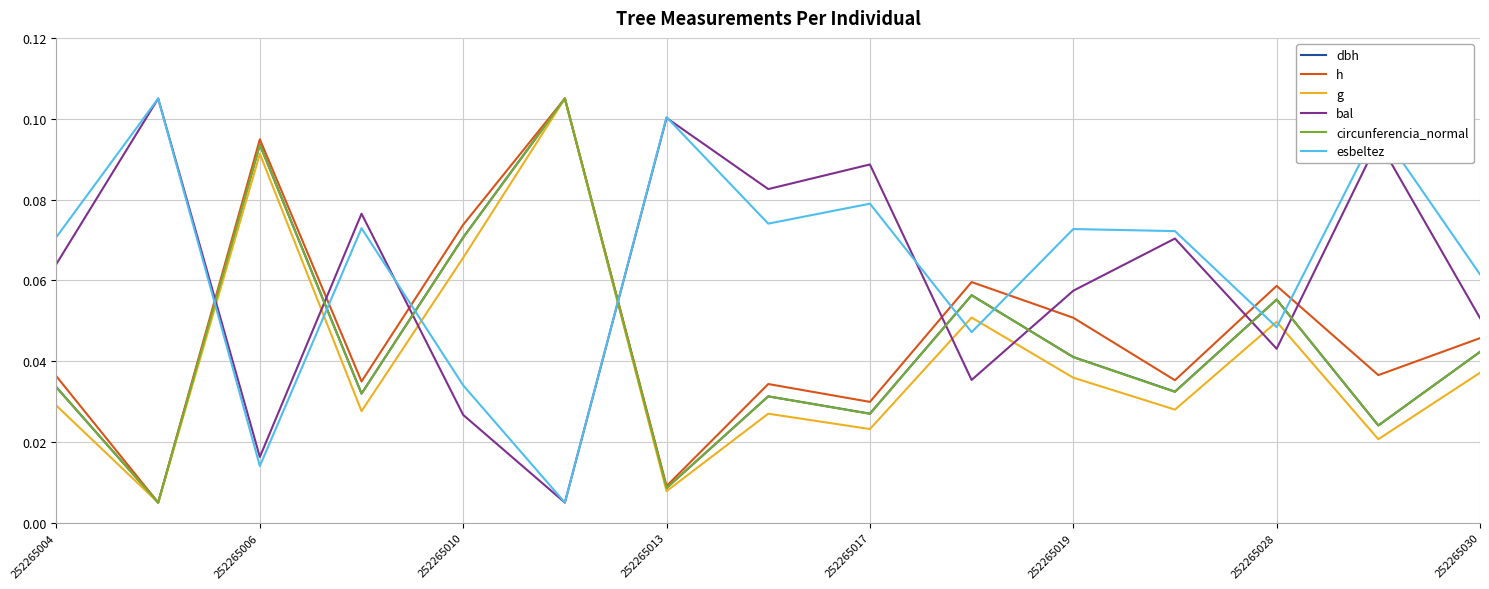

Which series ends up on top after the final intersection of h and esbeltez?

esbeltez